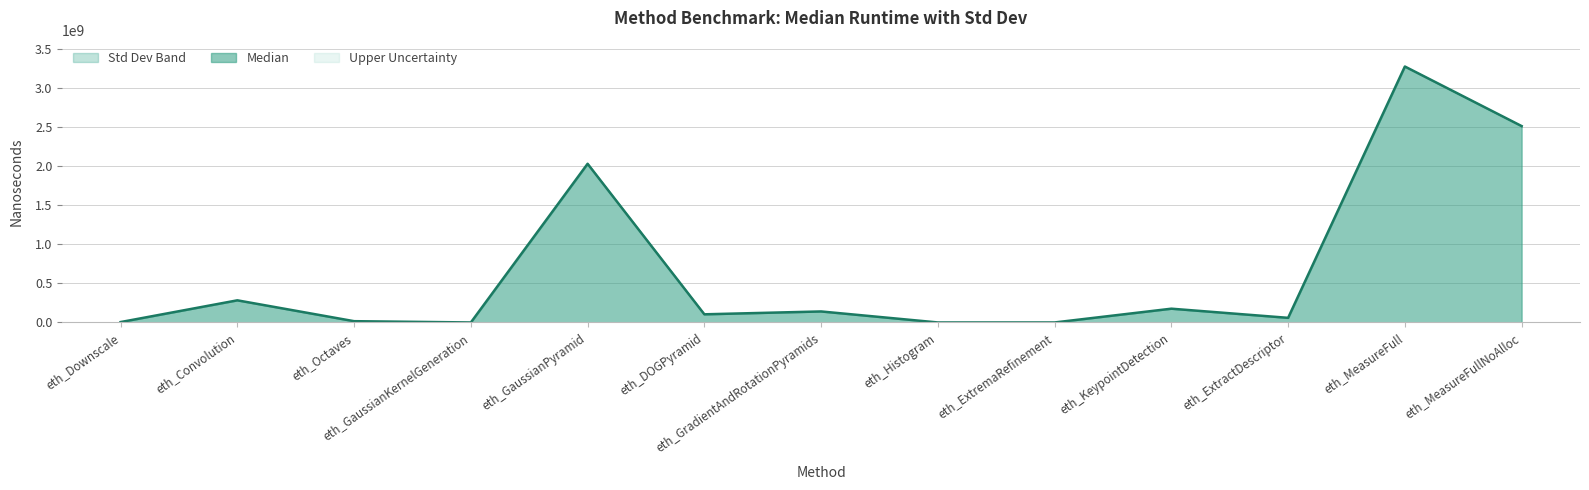

The value at eth_MeasureFull is 2085253677. True or false?

False